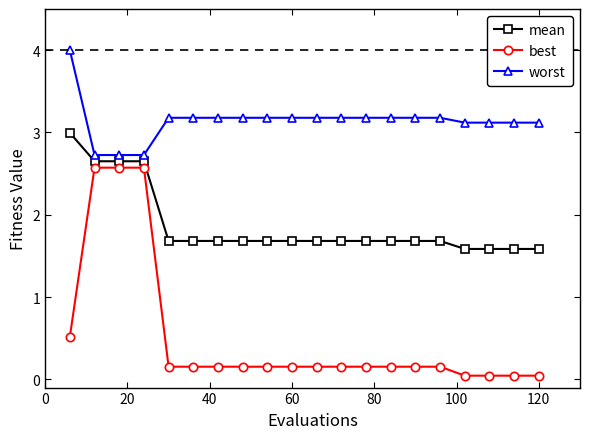

What is the maximum value for worst?

4.0